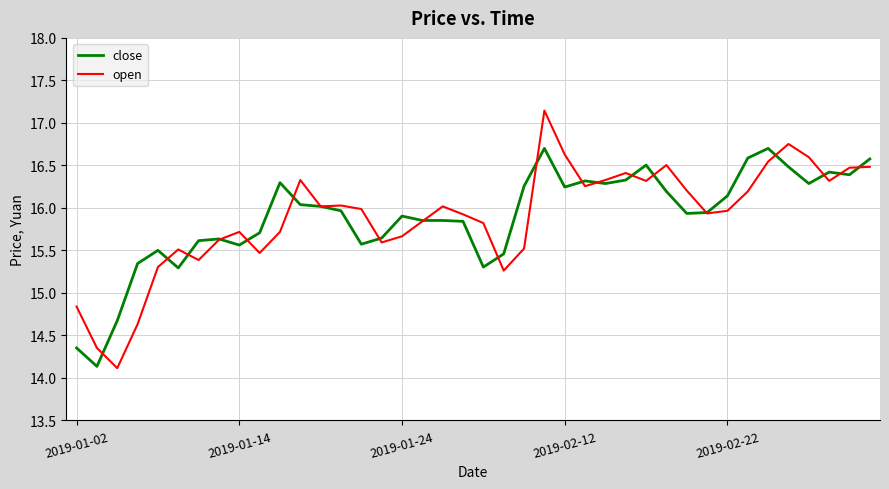

What is the maximum value shown in the chart?

17.1